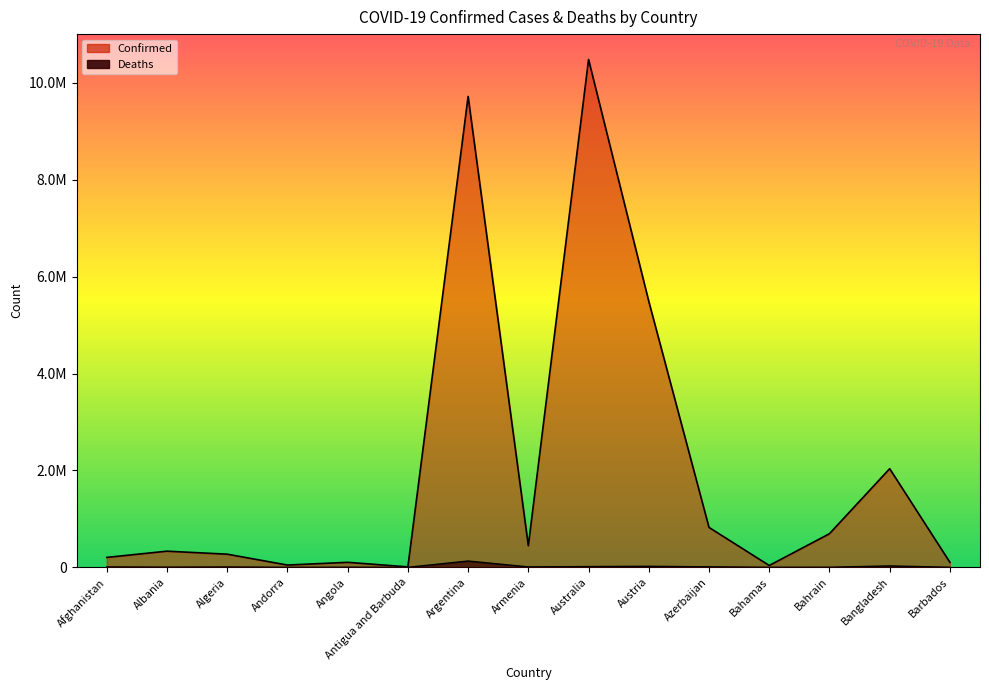

How many values in the Confirmed series are below 333156?

7